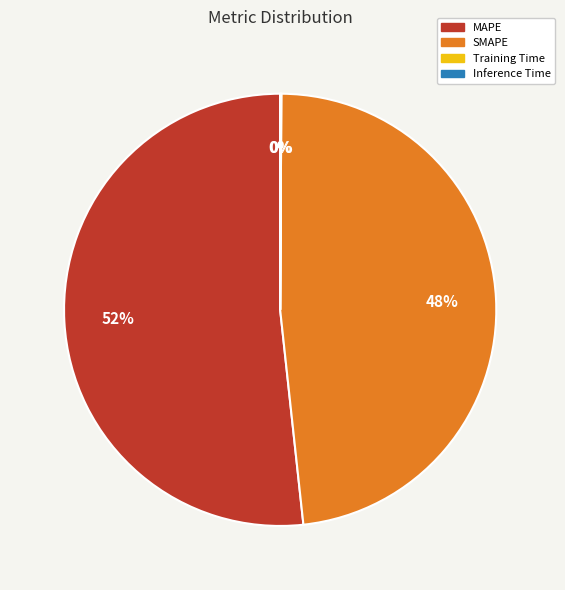

To the nearest percent, what percentage of the pie is MAPE?

52%